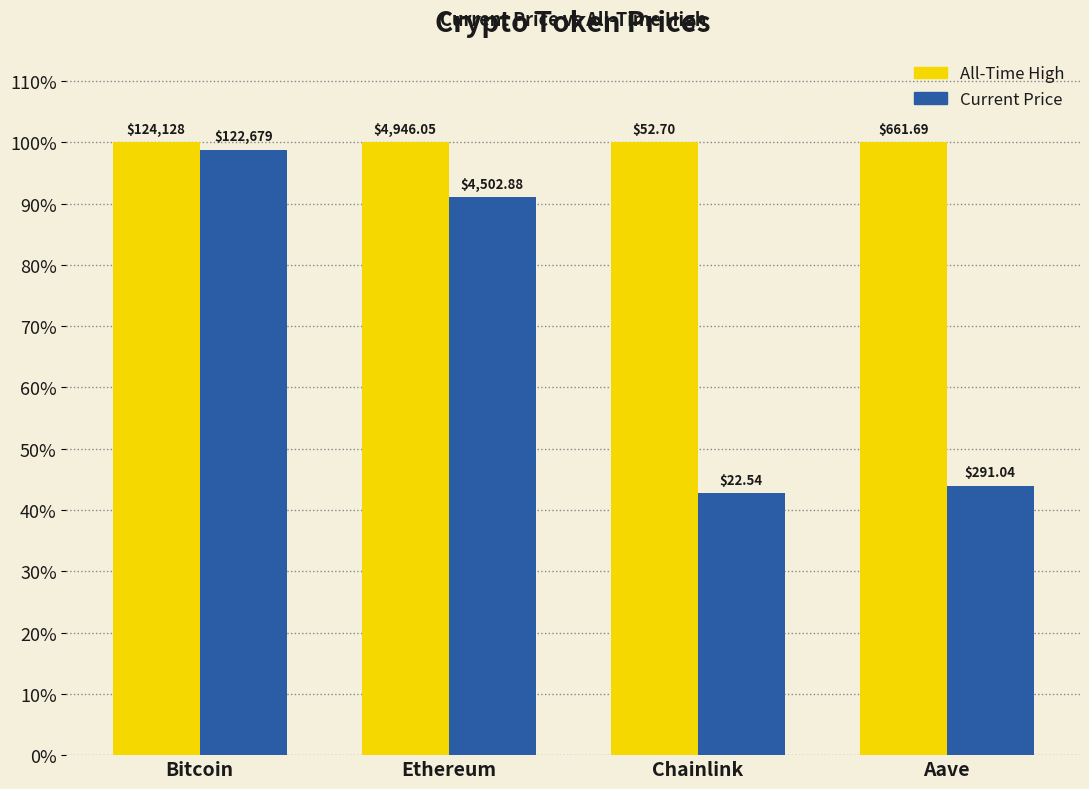

What is the difference between the highest and lowest values at Ethereum?

9.0